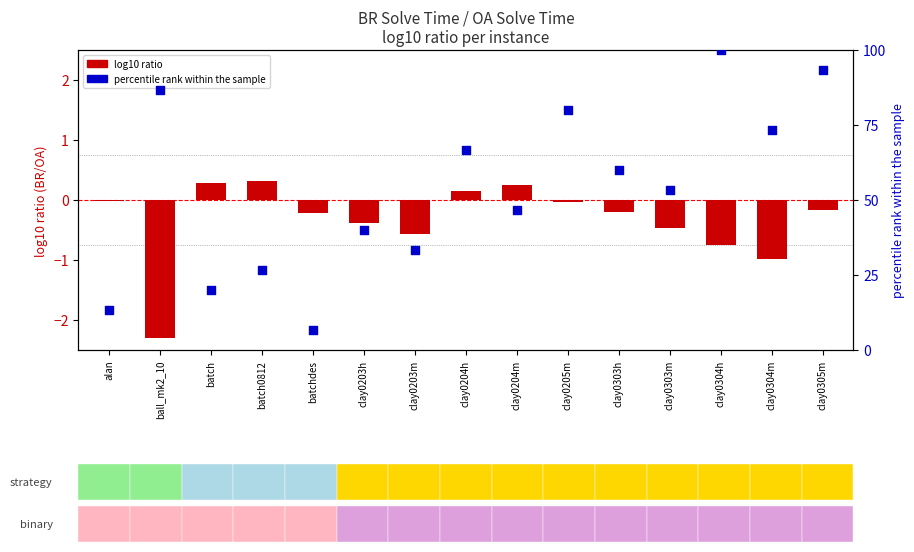

At how many categories does at least one series exceed 56?

7